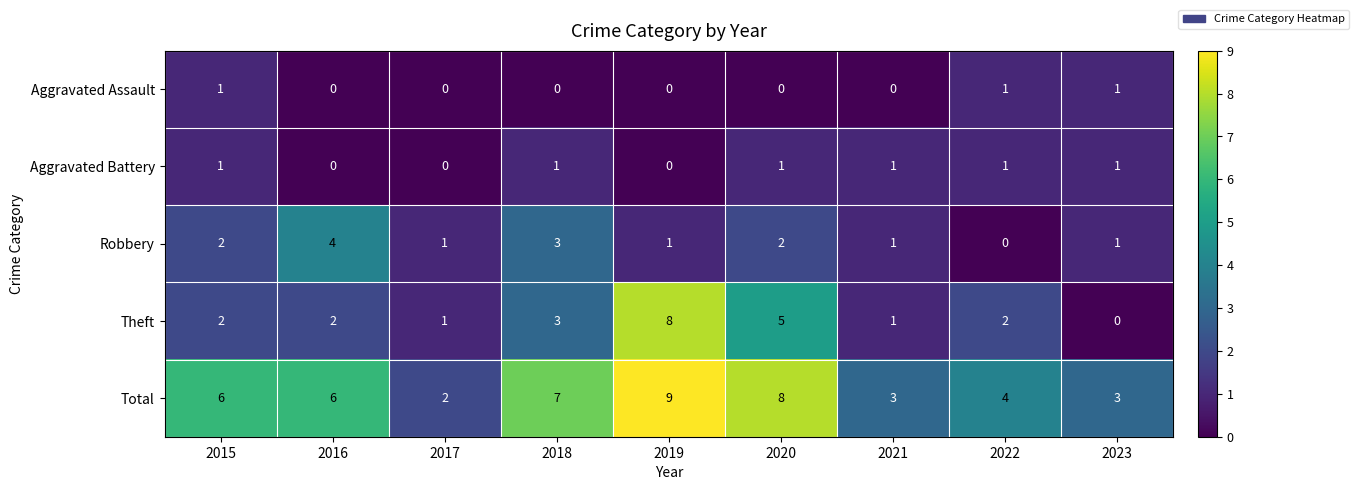

What is the greatest value displayed?

9